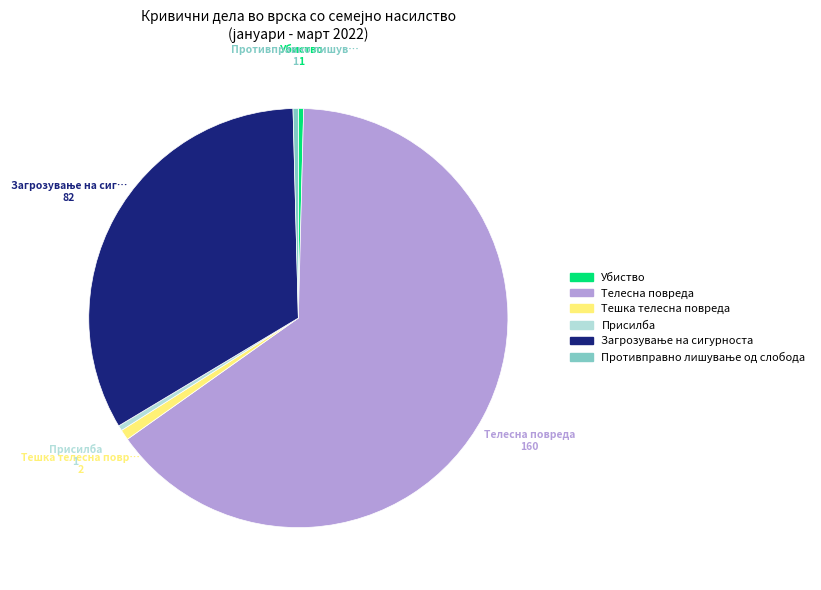

Between Присилба and Телесна повреда, which is larger?

Телесна повреда